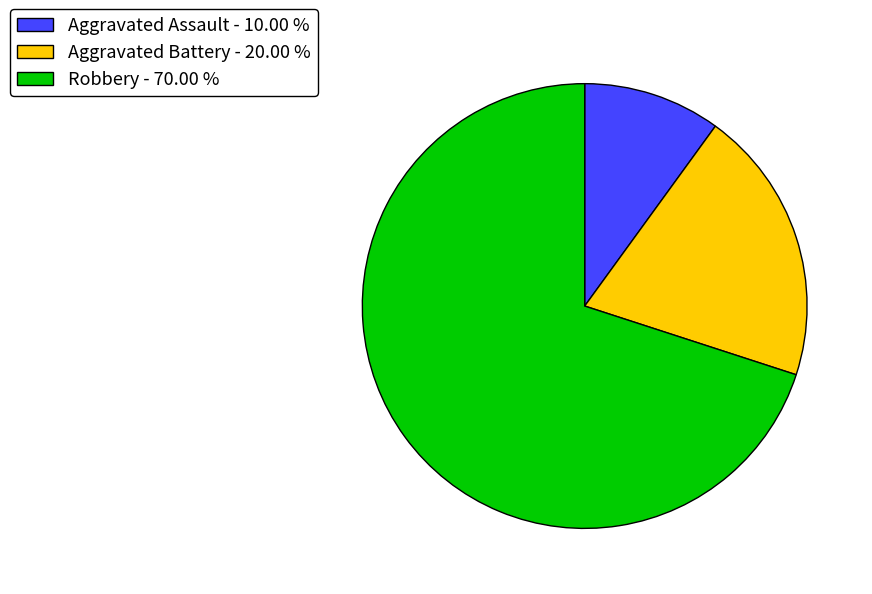

Rank the categories by value from lowest to highest.

Aggravated Assault, Aggravated Battery, Robbery